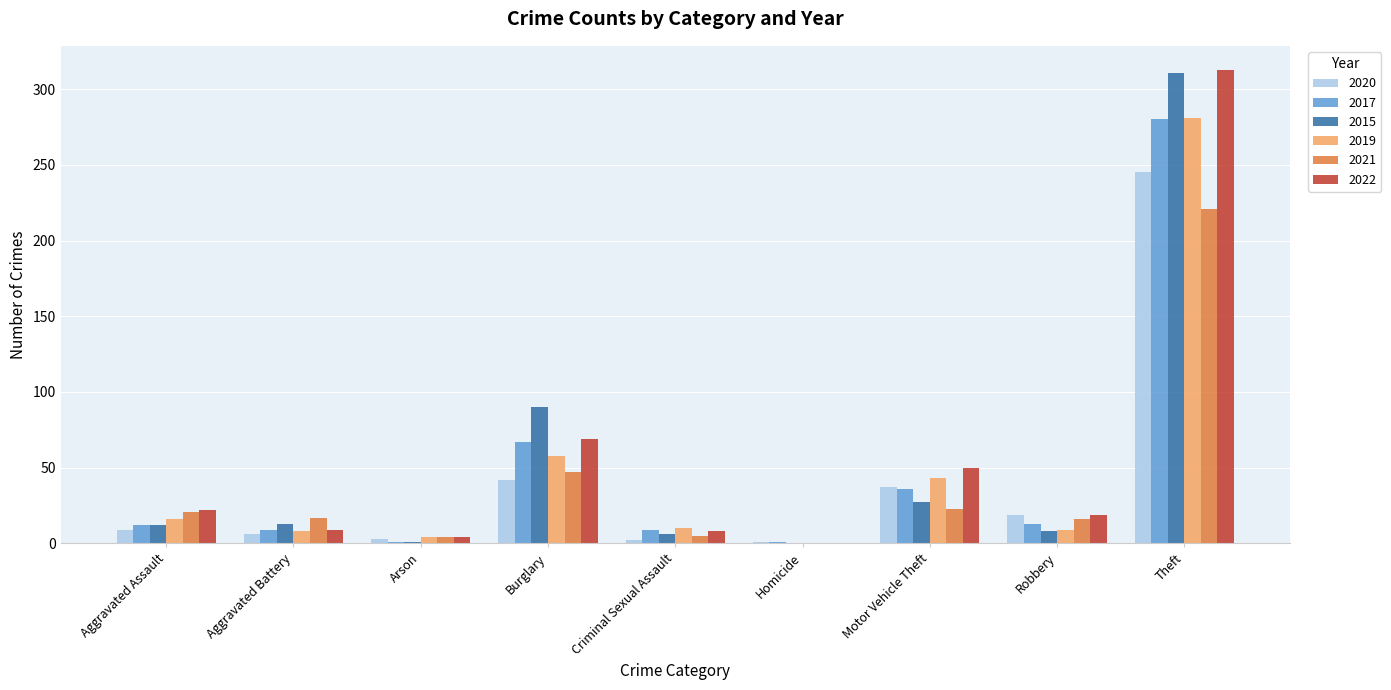

What is the sum of all 2019 values?

429